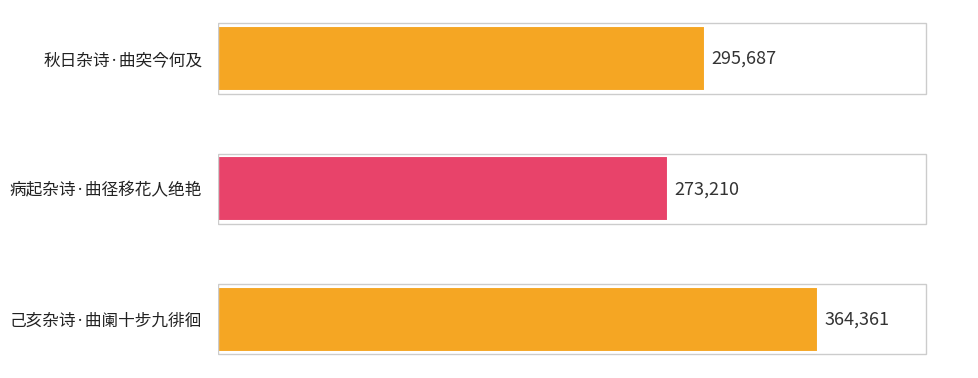

Reading top to bottom, what are all the values shown in this chart?

295687	273210	364361